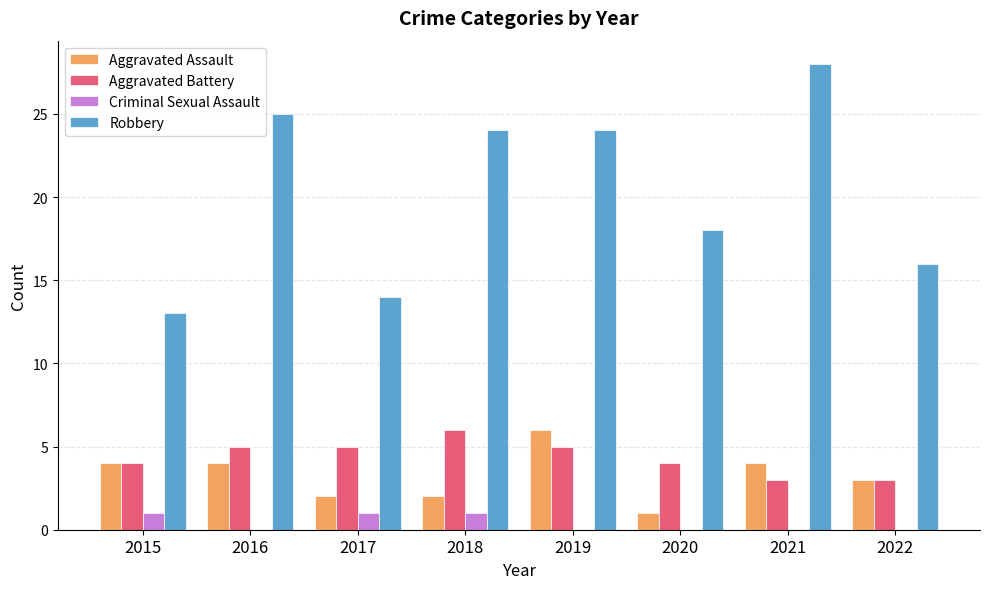

What is the sum of the Robbery values at 2019 and 2018?

48